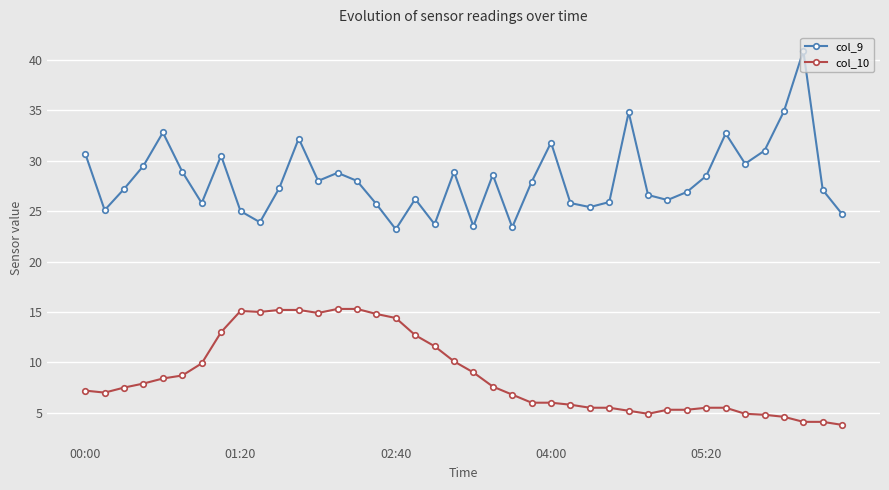

What is the difference between the maximum and minimum values in the col_9 series?

17.7